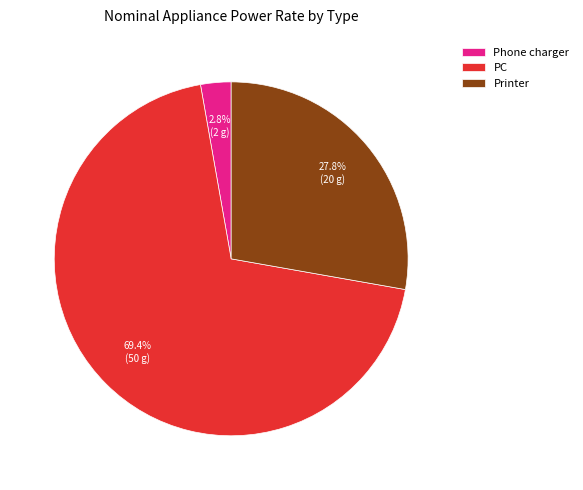

To the nearest percent, what is the difference between the Phone charger and PC slice percentages?

67%